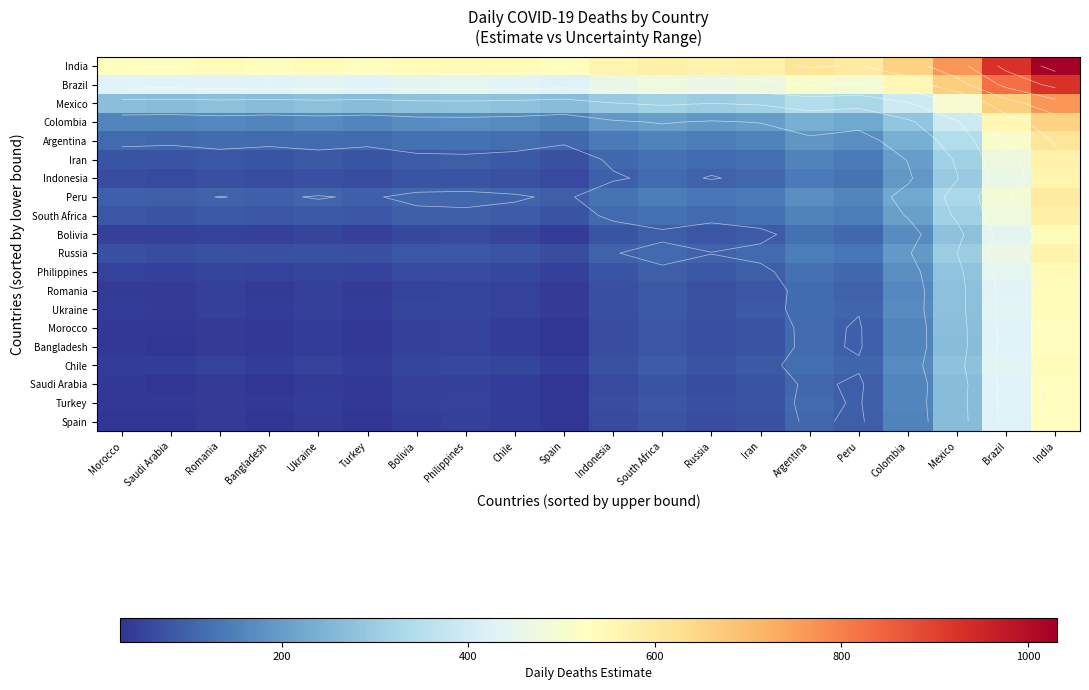

At which category is the sum across all series the highest?

India